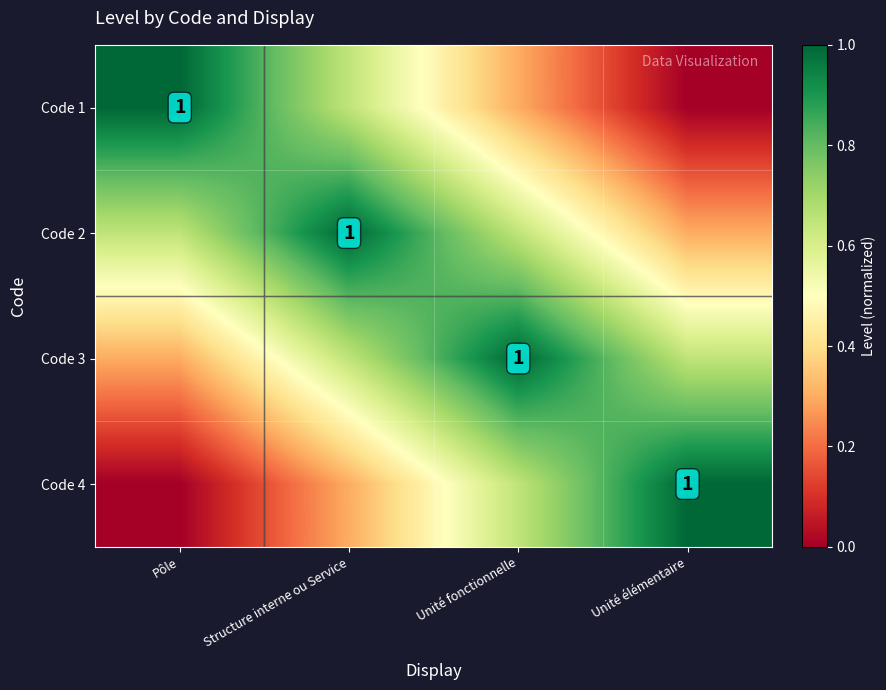

Which series has the largest range (max minus min)?

Code 1